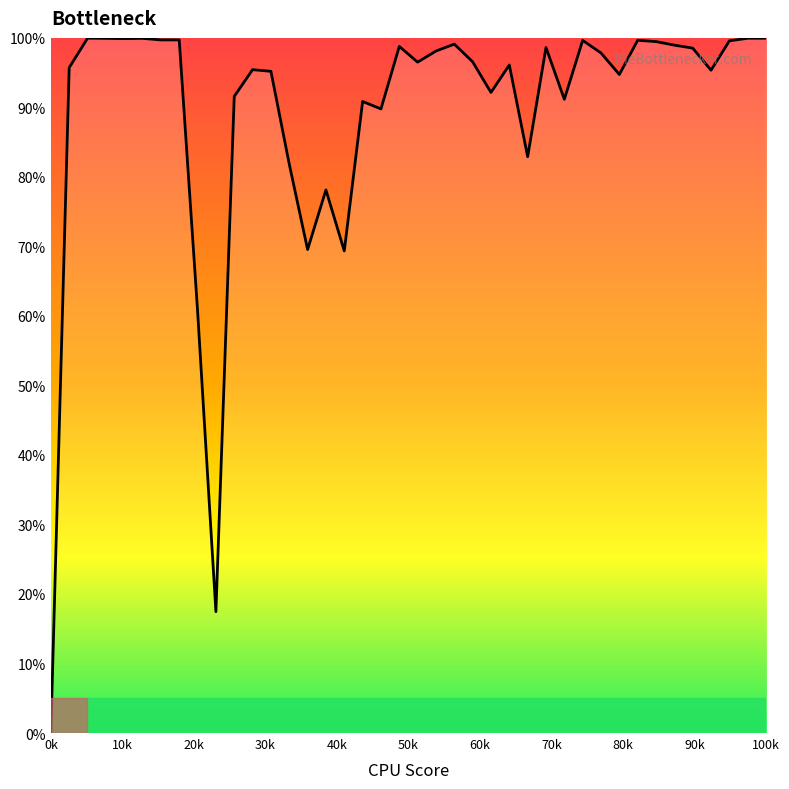

What is the maximum value shown in the chart?

100.0